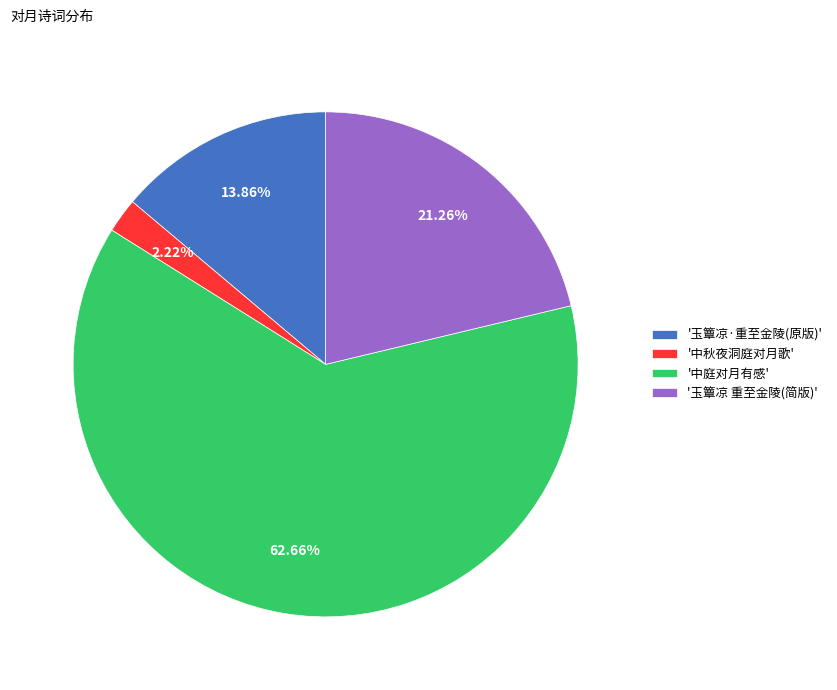

Do '玉簟凉 重至金陵(简版)' and '中庭对月有感' together represent more than half of the pie?

Yes